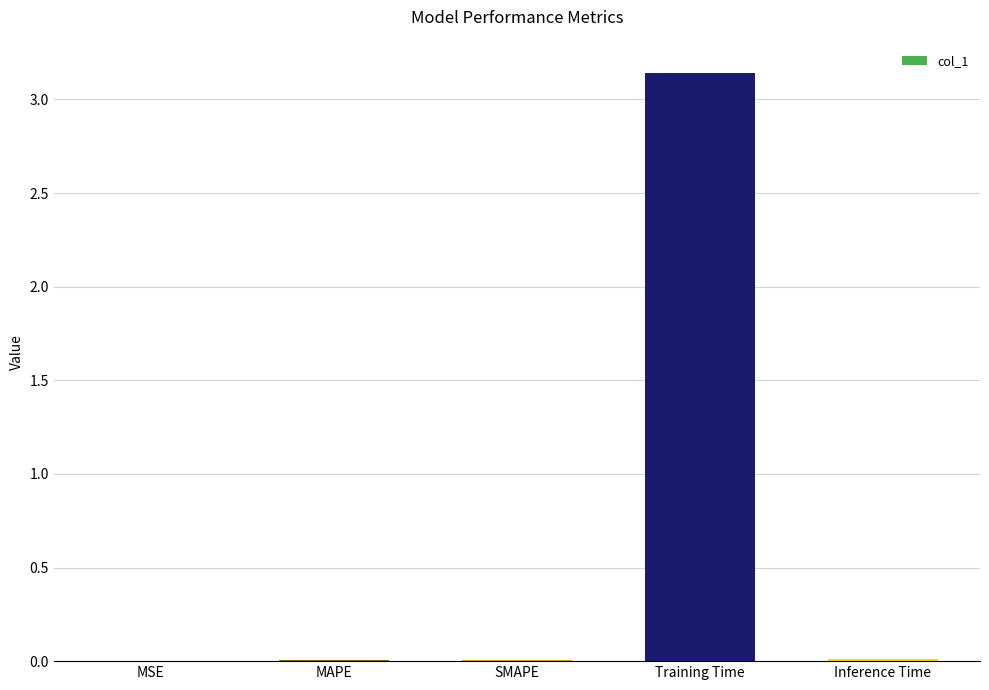

Which category has the highest value across all series?

Training Time